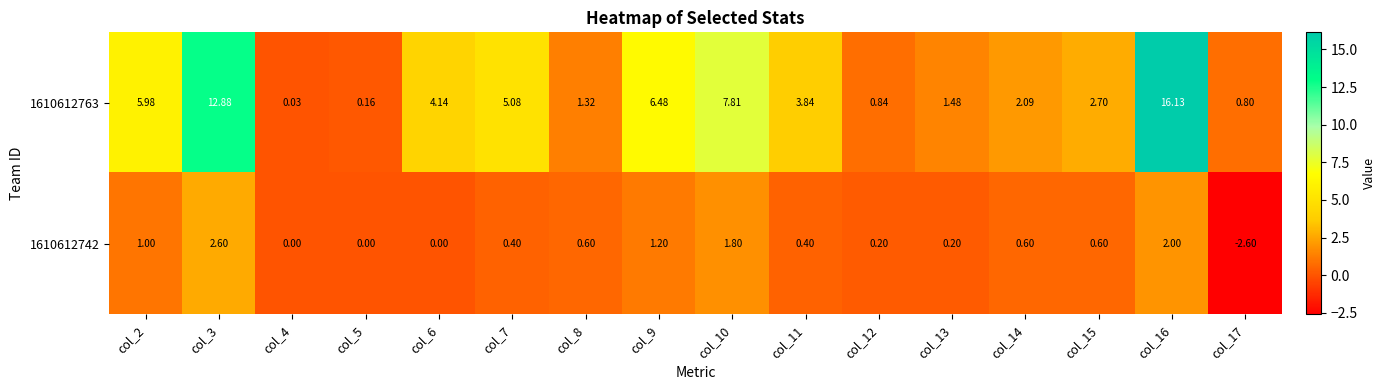

Is the value of 1610612742 at col_10 greater than the value of 1610612763 at col_15?

No